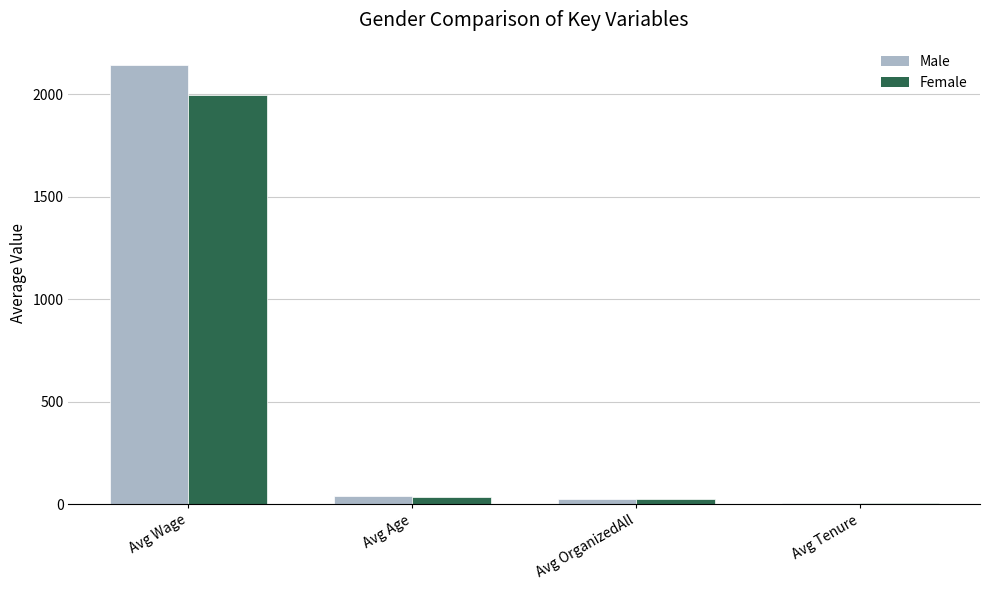

Are the bars horizontal?

No